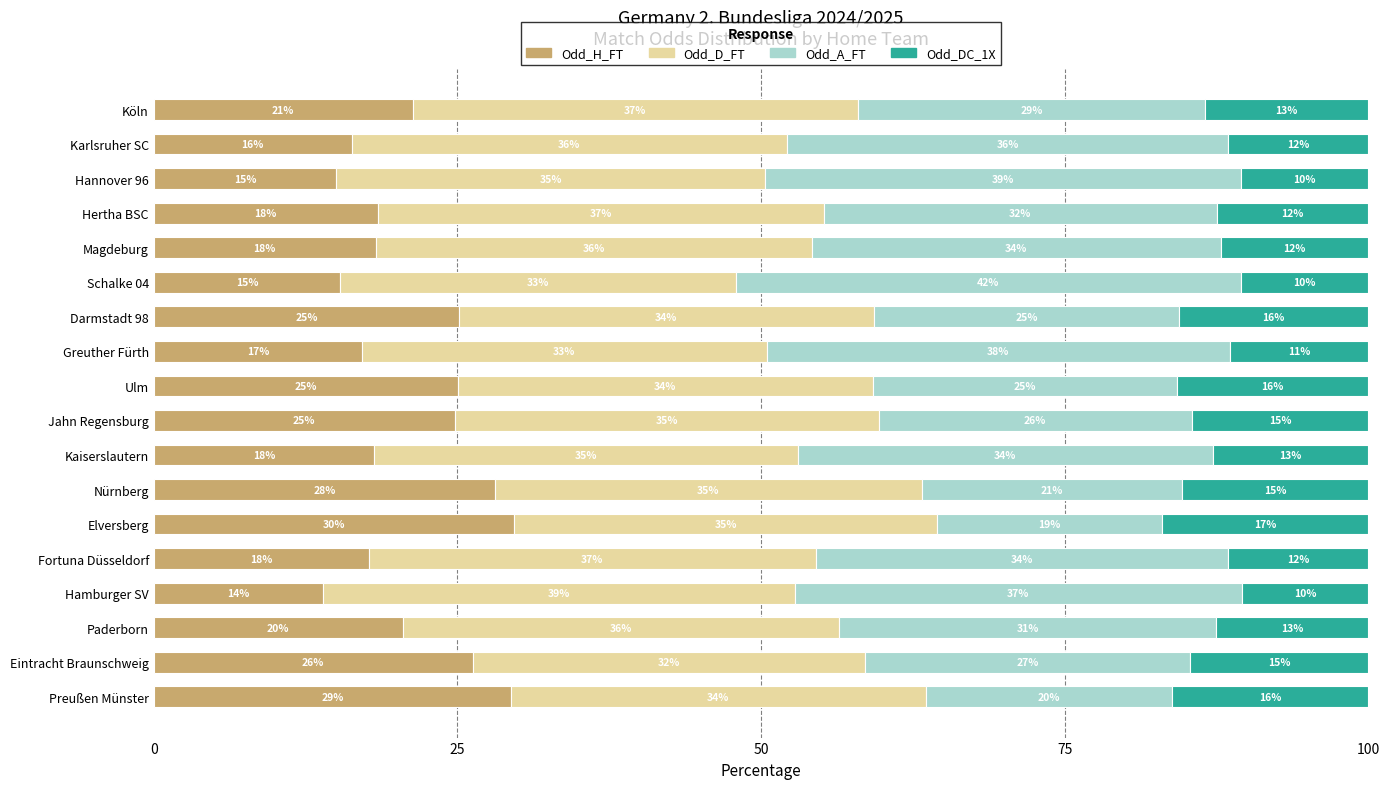

At which label does Odd_H_FT reach its peak?

Elversberg